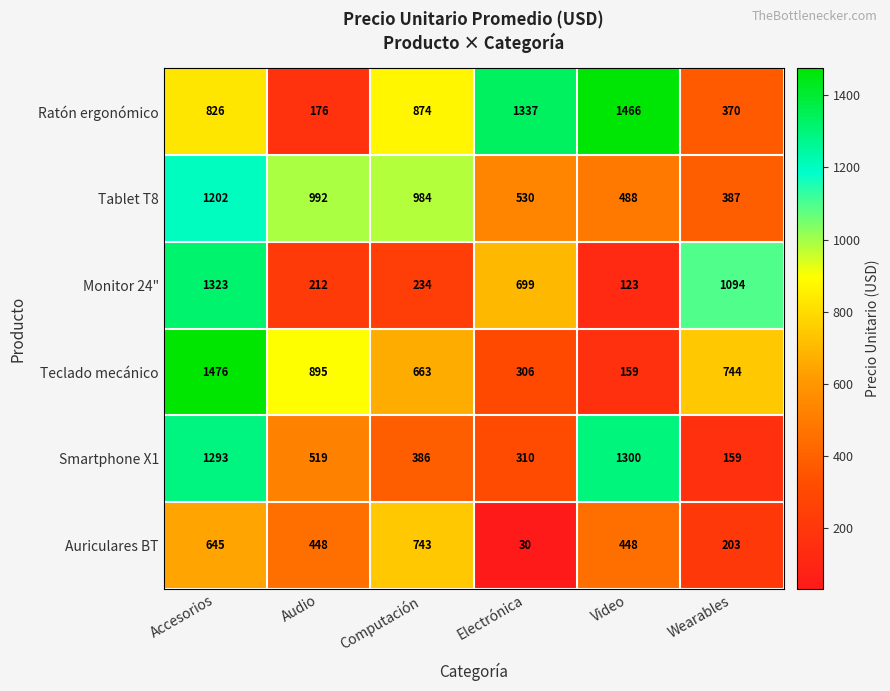

What is the minimum value shown in the chart?

30